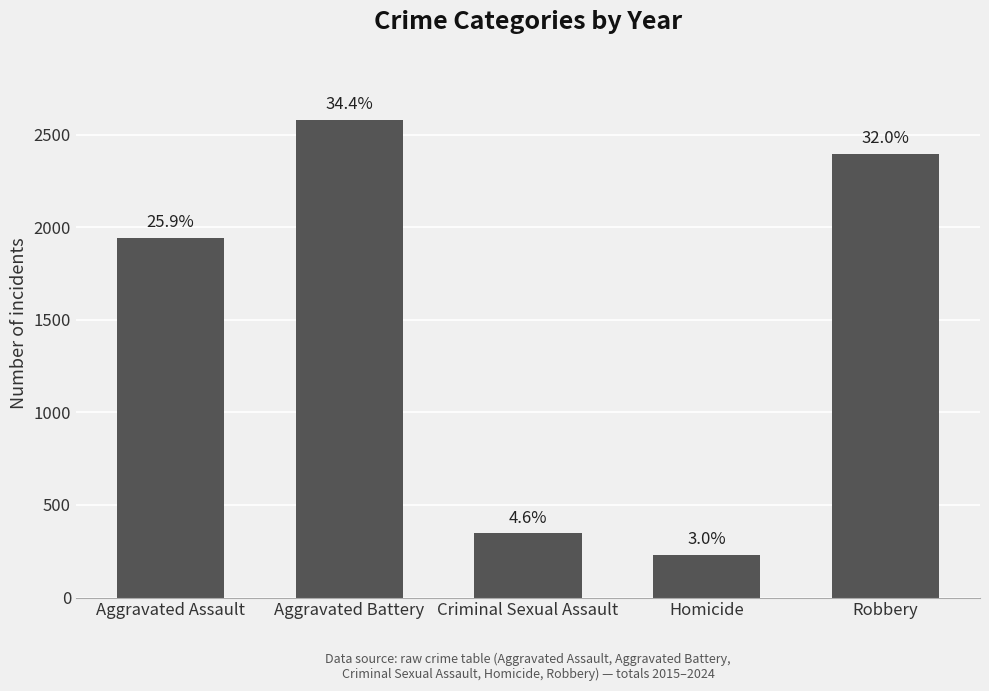

Reading left to right, extract all data points from this chart.

Aggravated Assault=1939	Aggravated Battery=2578	Criminal Sexual Assault=346	Homicide=228	Robbery=2393